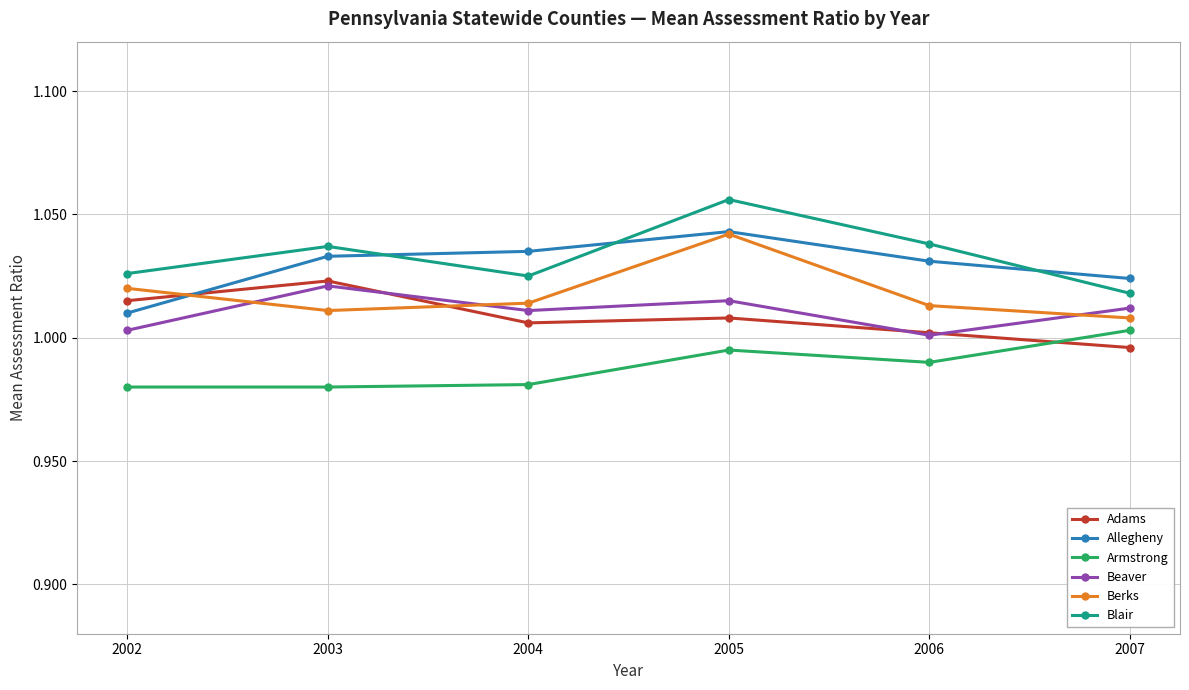

In Allegheny, how many points are higher than both neighbors (excluding endpoints)?

1